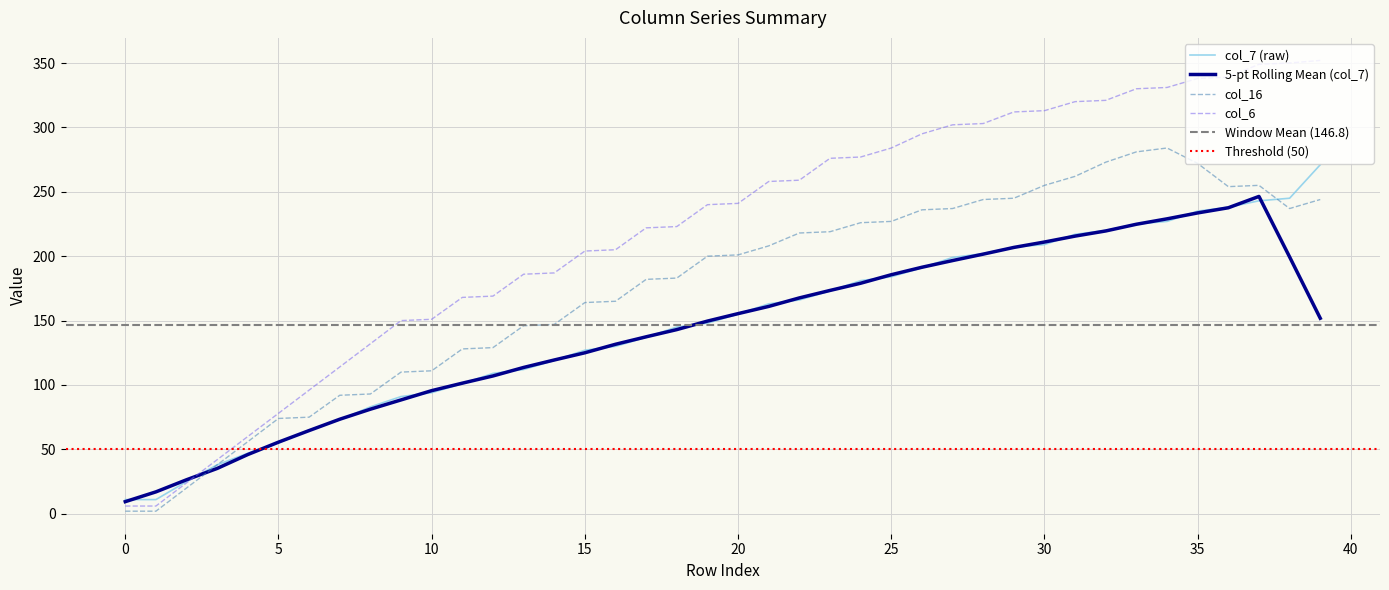

What is the maximum value shown in the chart?

352